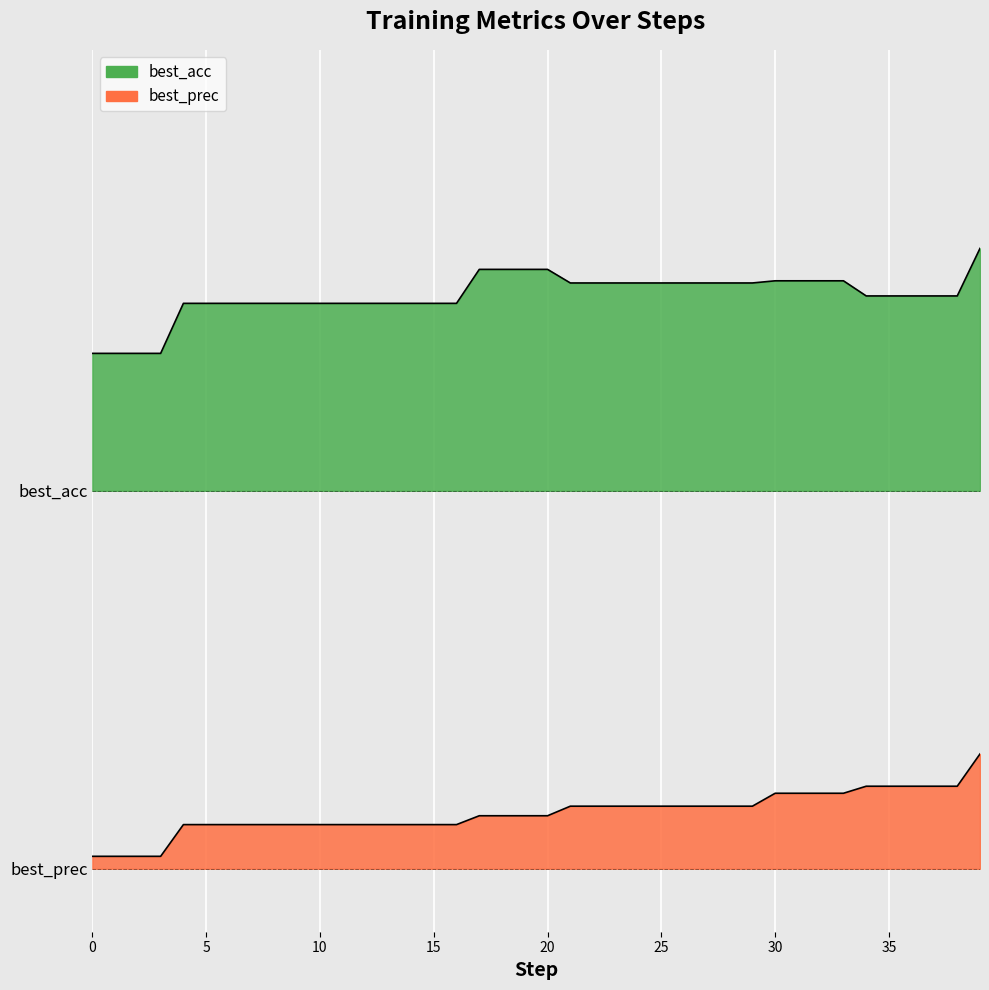

At which label does best_prec reach its peak?

39